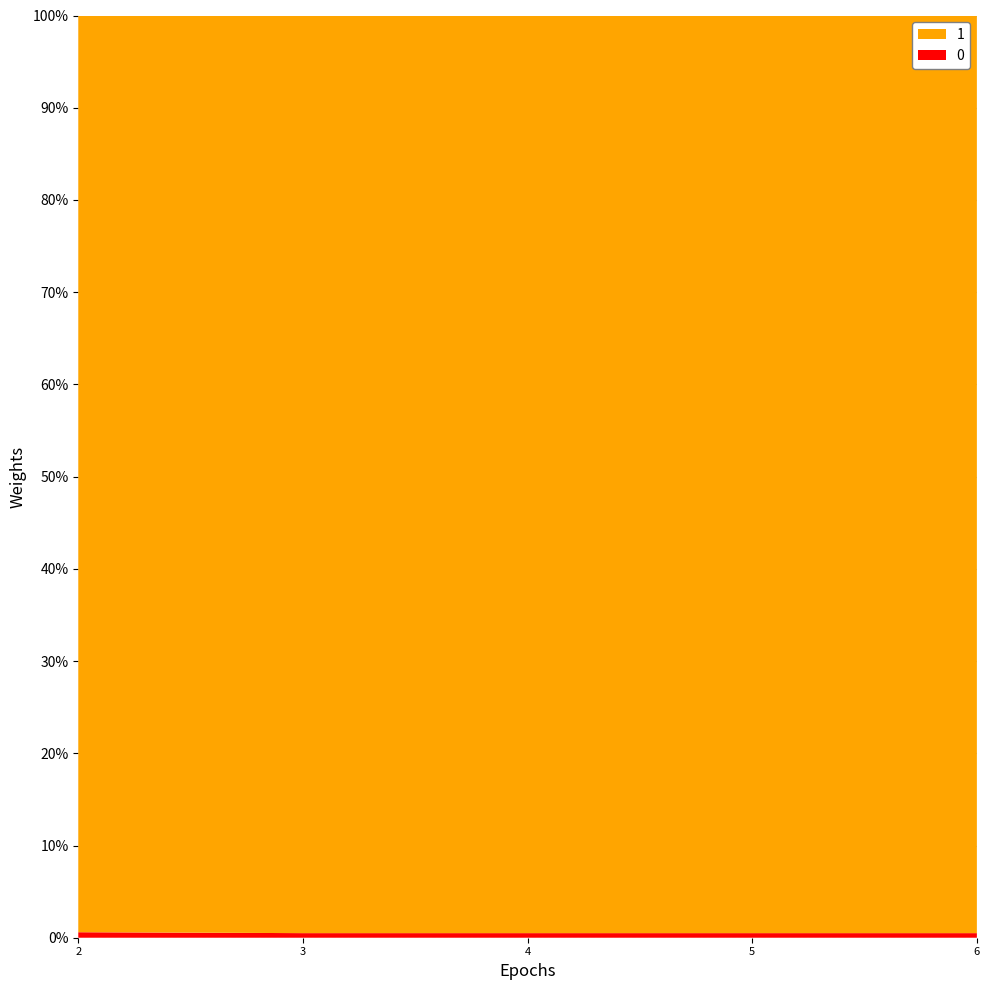

Reading left to right, transcribe all the data shown in this chart.

0: 75	1	1	1	1
1: 12500	200	200	200	200